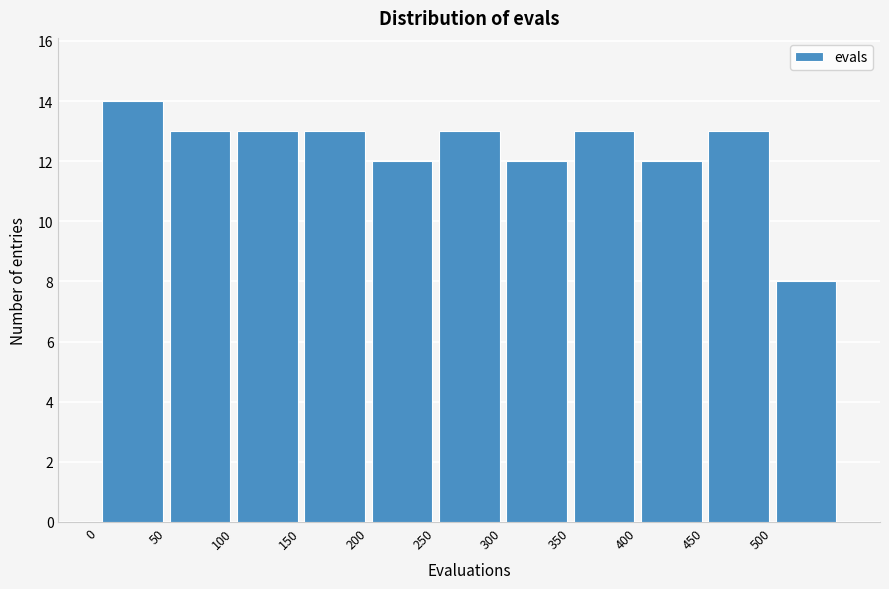

What is the height of the bar covering 400 to 450 on the x-axis? The values are not printed on the chart, so give them approximately, as read against the axis.

12